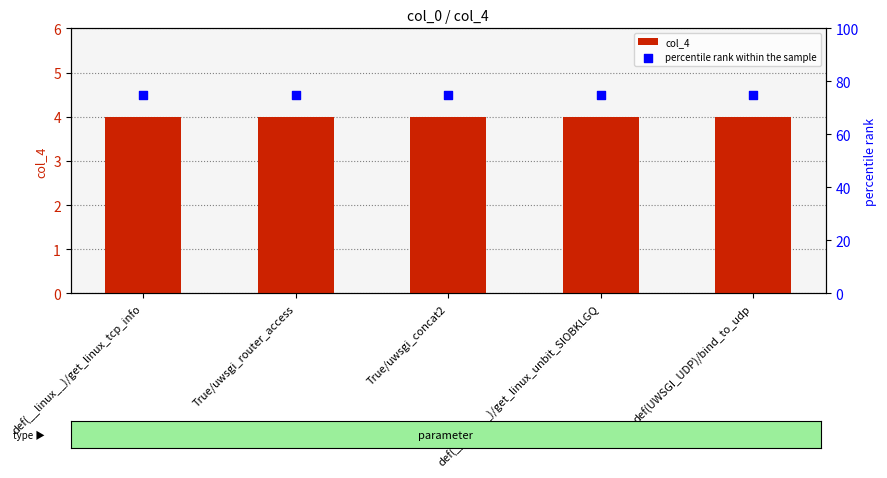

What are all the series names shown in the legend?

col_4, percentile rank within the sample